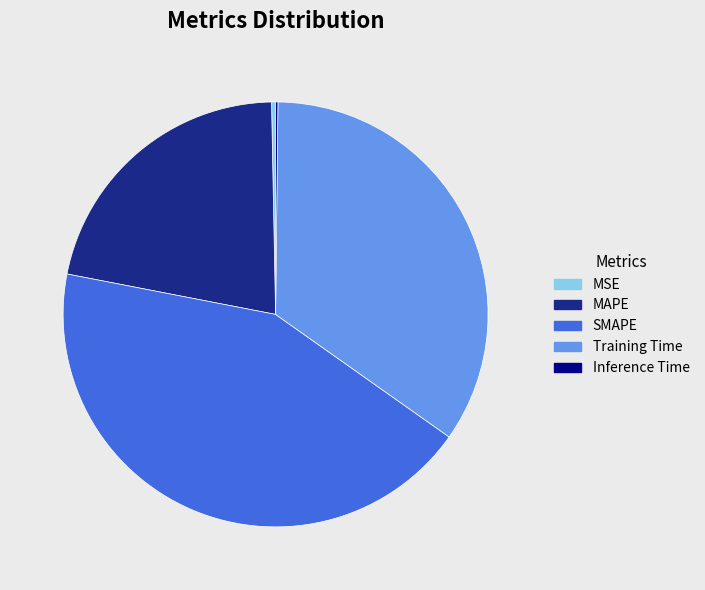

Does MSE account for over 50% of the chart?

No